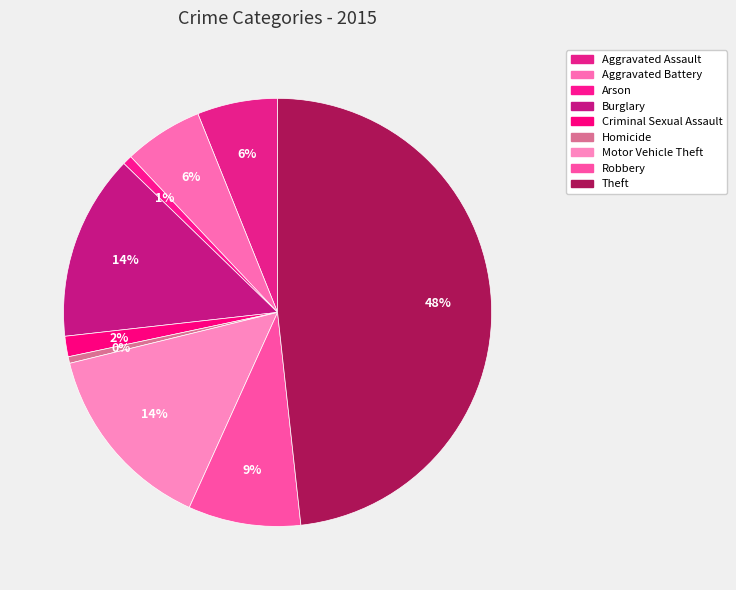

Count the number of slices in the pie.

9